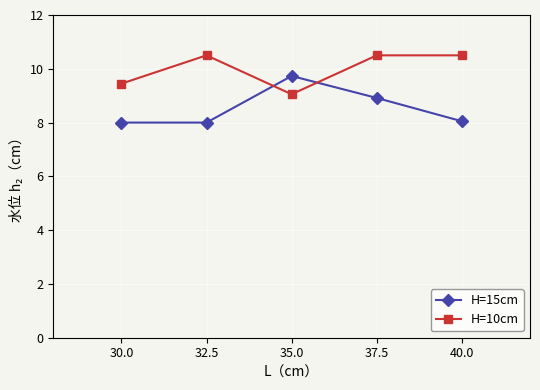

True or false: H=10cm and H=15cm cross at least once.

True